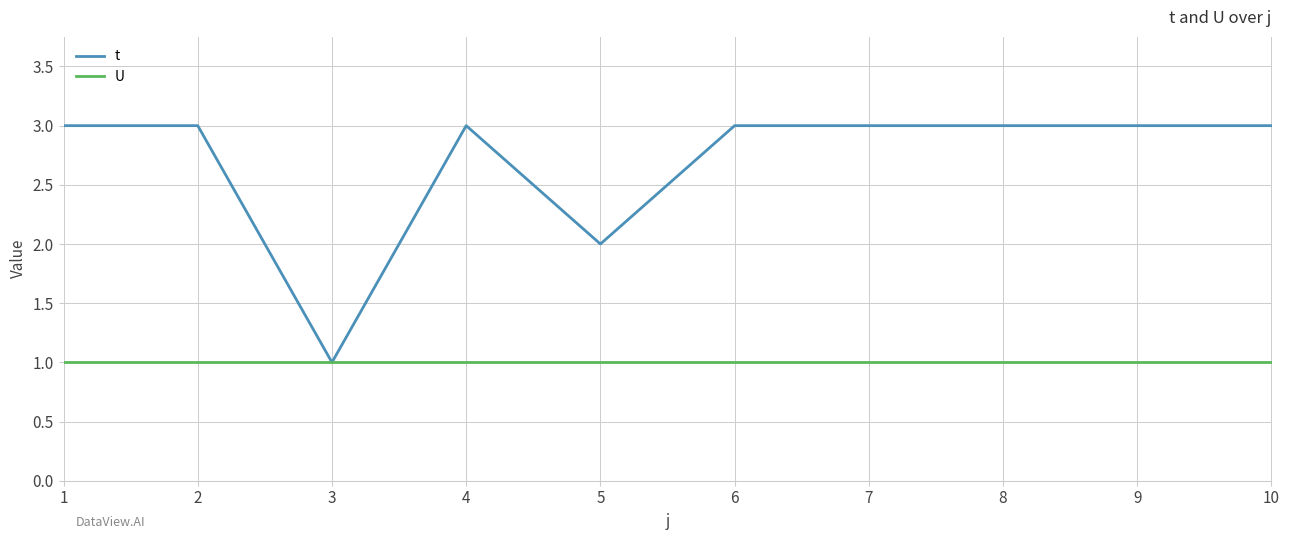

Reading left to right, transcribe all the data shown in this chart.

t: 1=3	2=3	3=1	4=3	5=2	6=3	7=3	8=3	9=3	10=3
U: 1=1	2=1	3=1	4=1	5=1	6=1	7=1	8=1	9=1	10=1